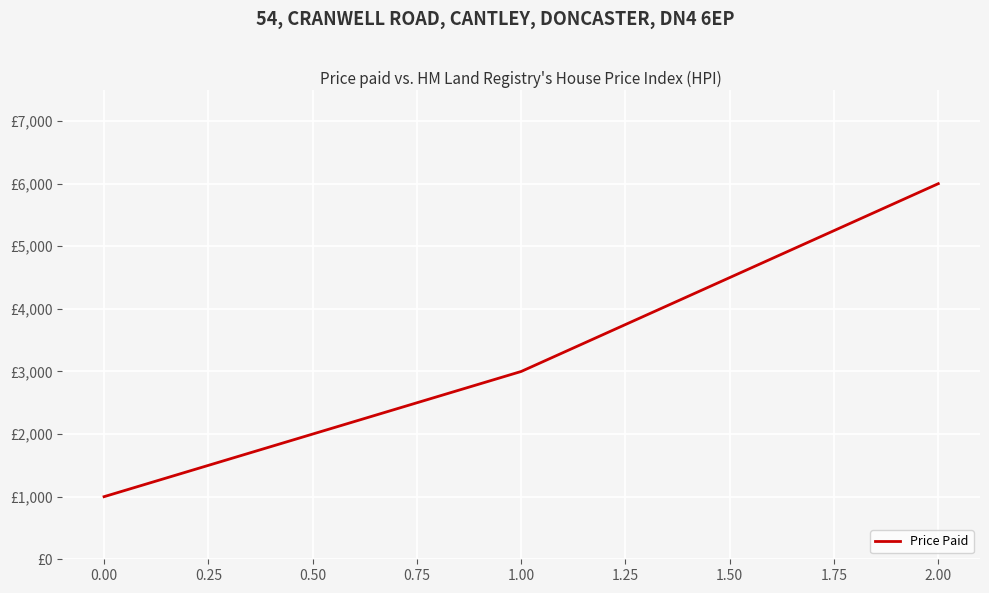

Does the chart display data point markers on the line(s)?

No